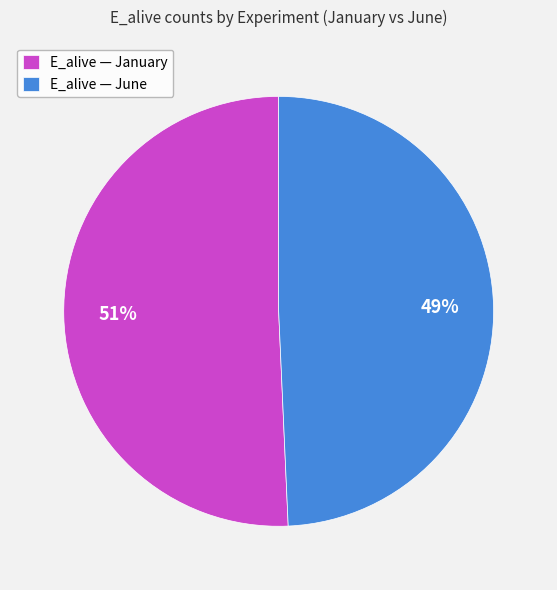

Combined, do E_alive — January and E_alive — June account for over 50%?

Yes